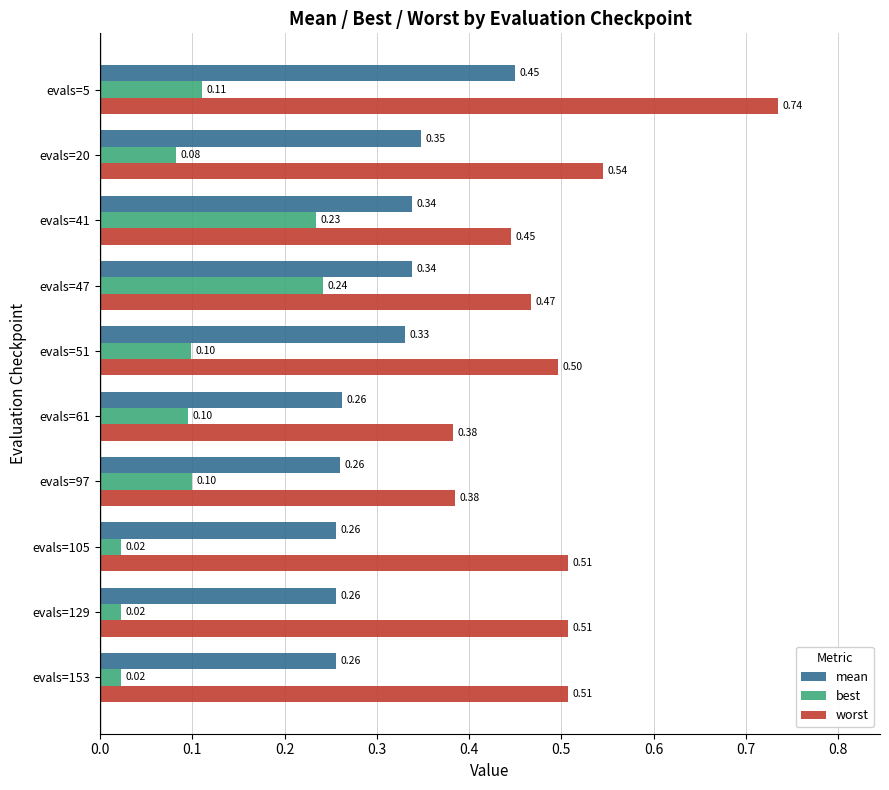

Which series has the largest range (max minus min)?

worst